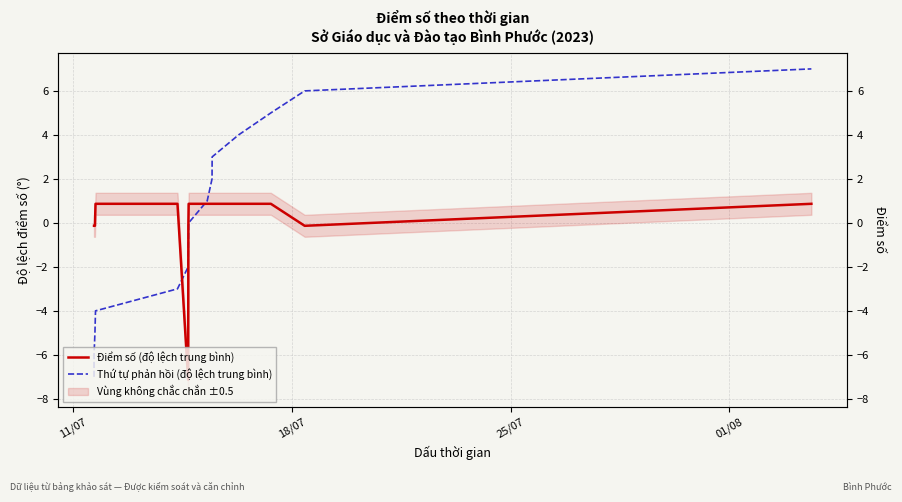

Count the number of data series in this chart.

2